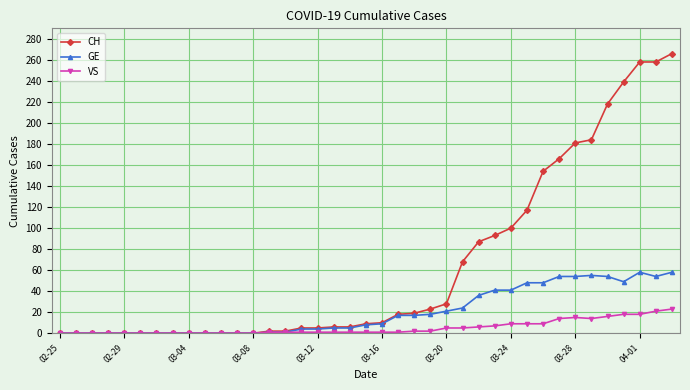

Which series has the widest spread of values?

CH